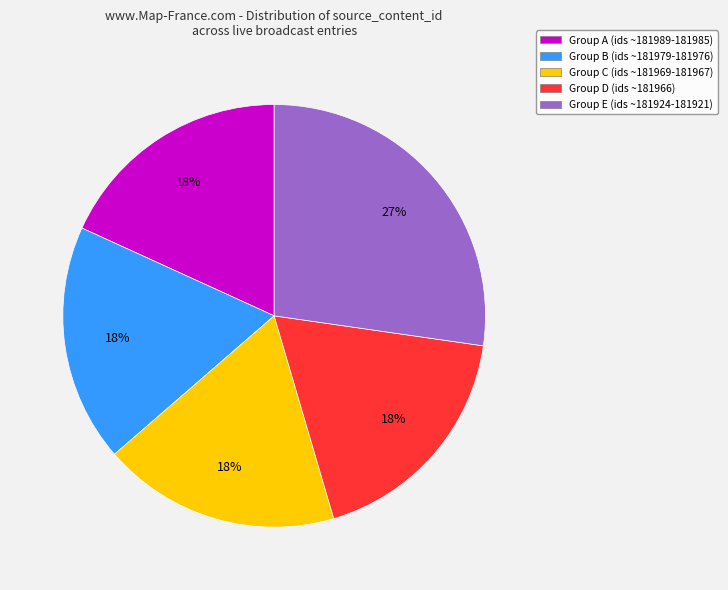

What percentage is the Group E (ids ~181924-181921) slice, to the nearest percent?

27%